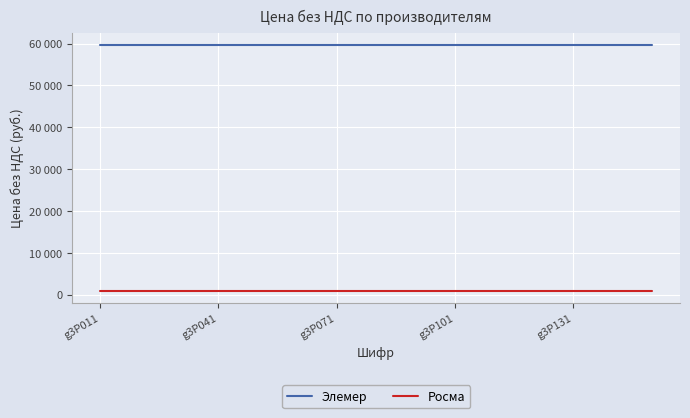

True or false: Элемер and Росма intersect in this chart.

False